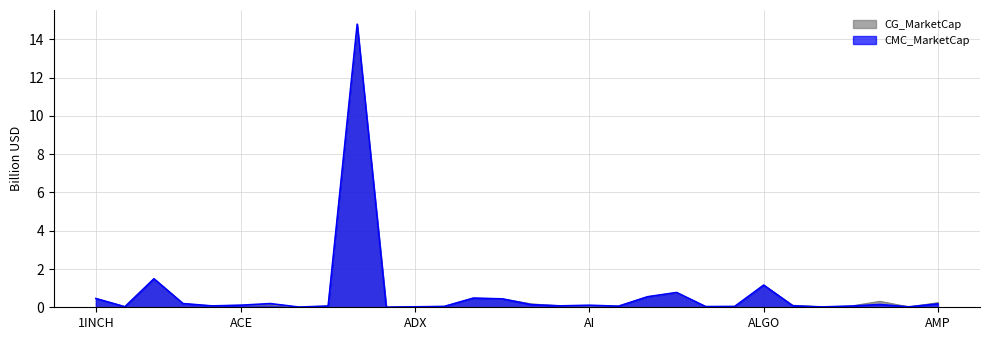

Which series changed the most between 1INCH and ALICE?

CMC_MarketCap